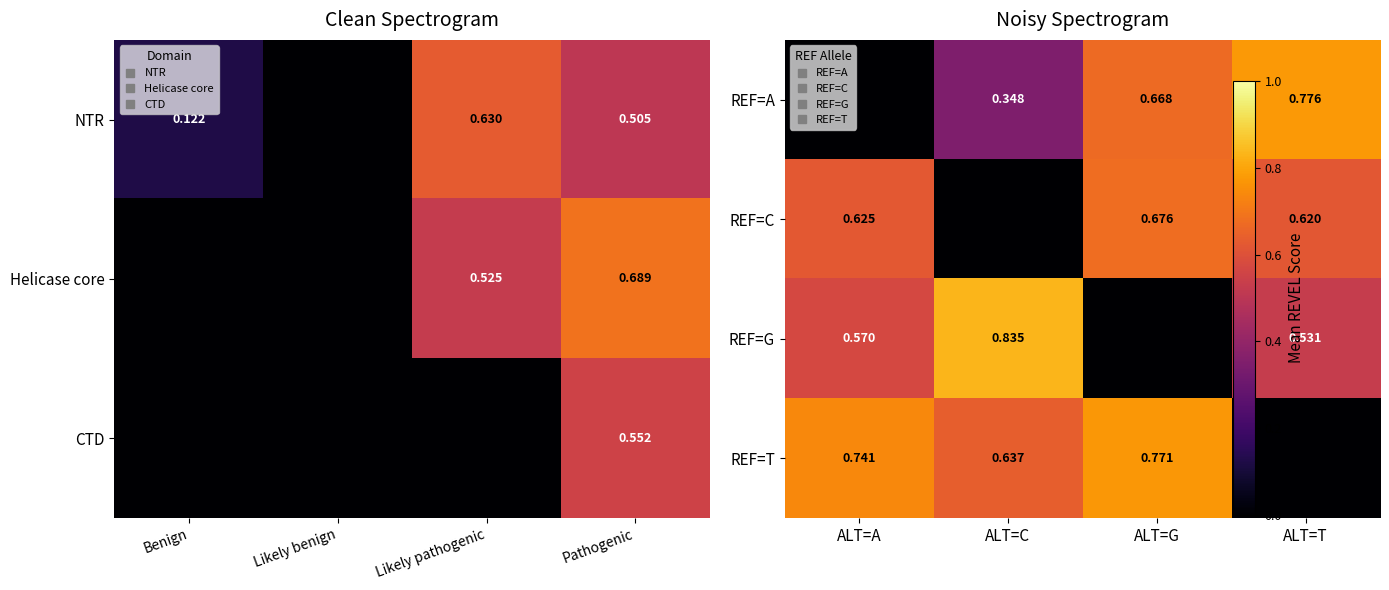

True or false: REF=T has a value of 0.3 at ALT=A.

False